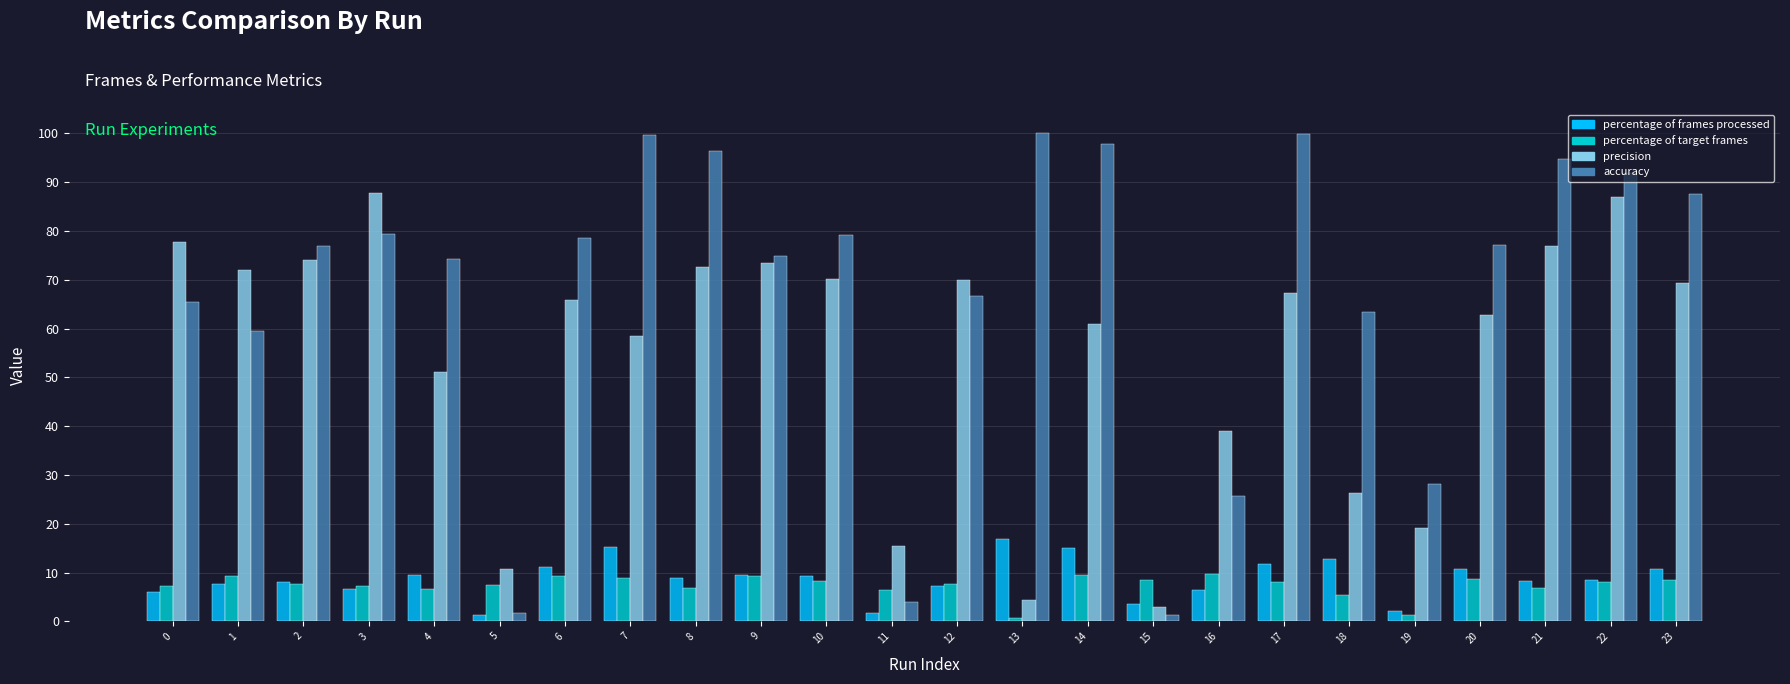

What is the average value of the percentage of frames processed series?

8.7